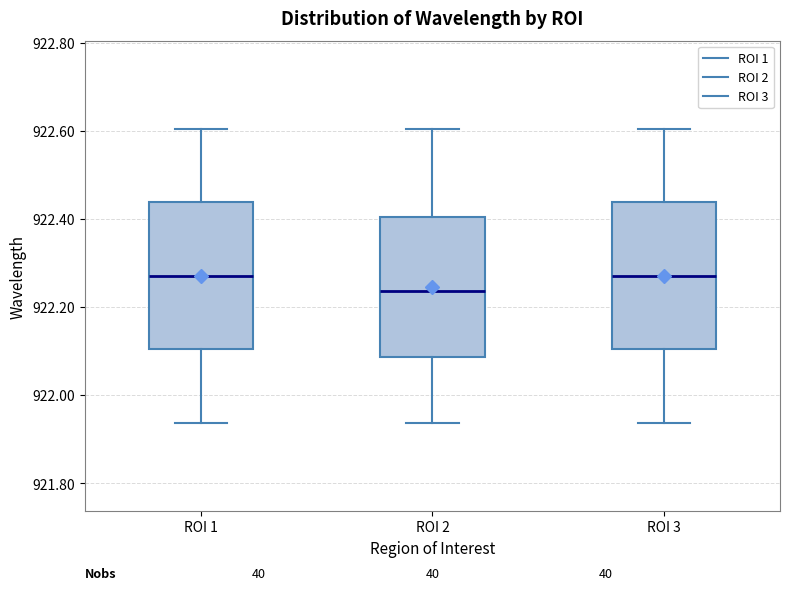

Where does the upper whisker of the box for ROI 3 end on the y-axis? The values are not printed on the chart, so give them approximately, as read against the axis.

922.60